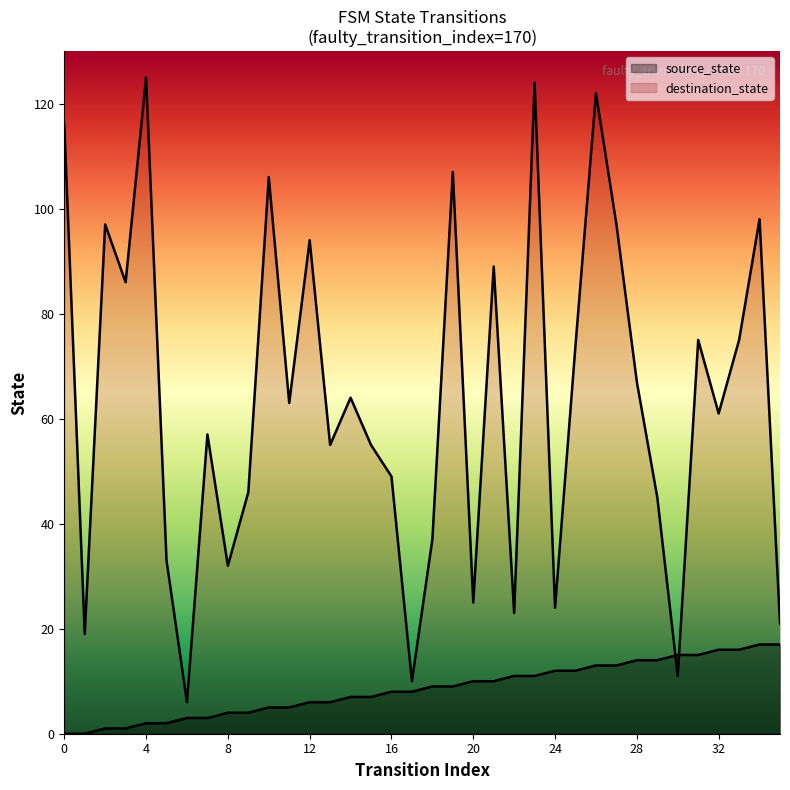

How many interior local peaks does the destination_state series have?

12